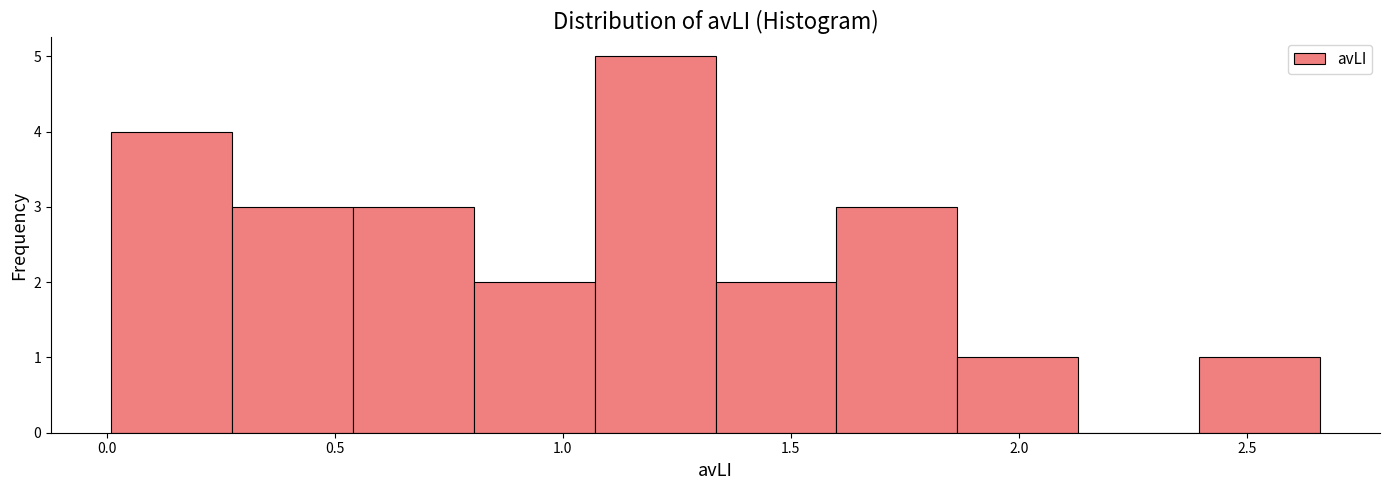

Reading left to right, transcribe this chart: for each bar, give the range it covers on the x-axis and its height. Neither the bar edges nor the heights are printed on the chart, so give them approximately, as read against the axes.

0.010 to 0.275: 4
0.275 to 0.540: 3
0.540 to 0.805: 3
0.805 to 1.070: 2
1.070 to 1.335: 5
1.335 to 1.600: 2
1.600 to 1.865: 3
1.865 to 2.130: 1
2.130 to 2.395: 0
2.395 to 2.660: 1